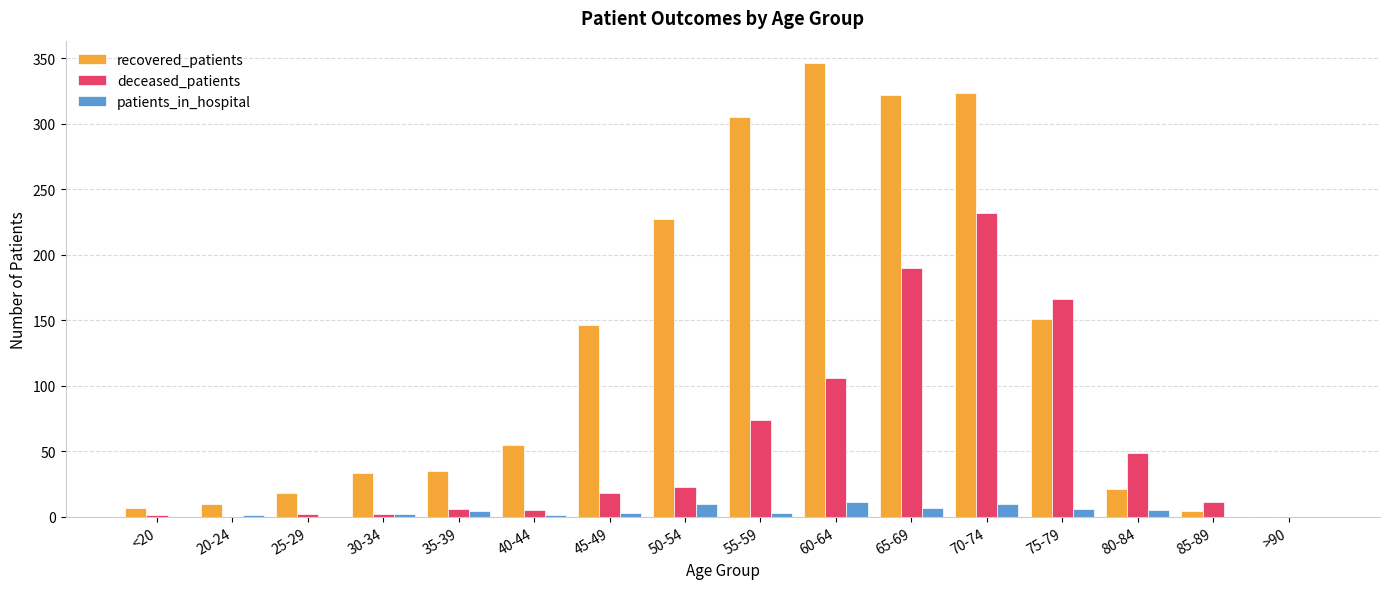

Which series changed the most between 30-34 and 80-84?

deceased_patients